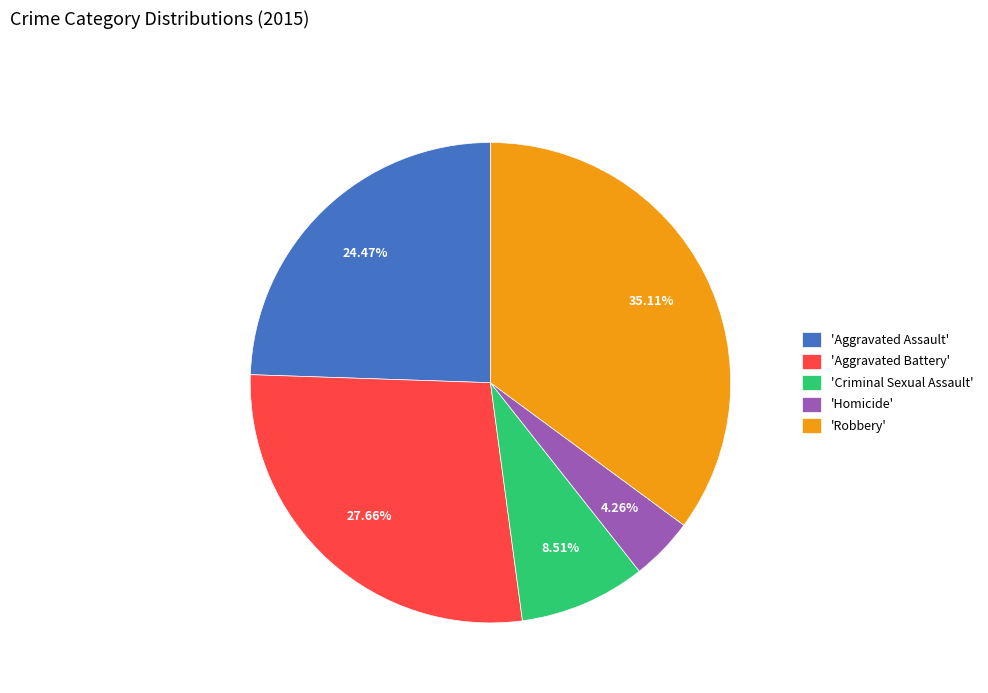

Rank the categories by value from lowest to highest.

'Homicide', 'Criminal Sexual Assault', 'Aggravated Assault', 'Aggravated Battery', 'Robbery'